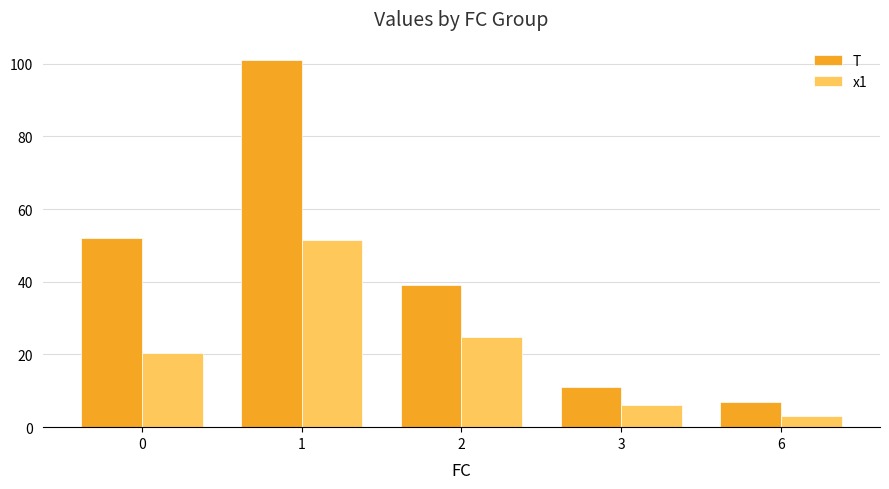

What is the maximum value shown in the chart?

101.0